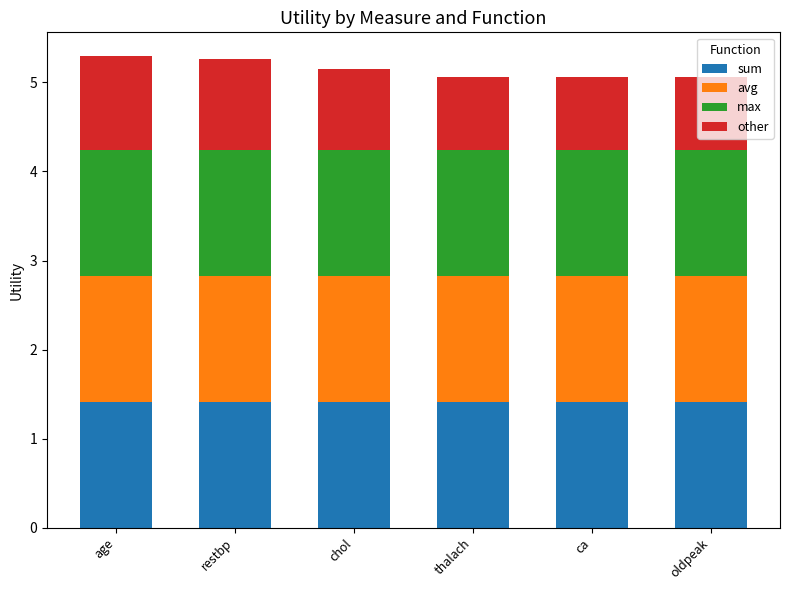

What is the average value of the sum series?

1.4